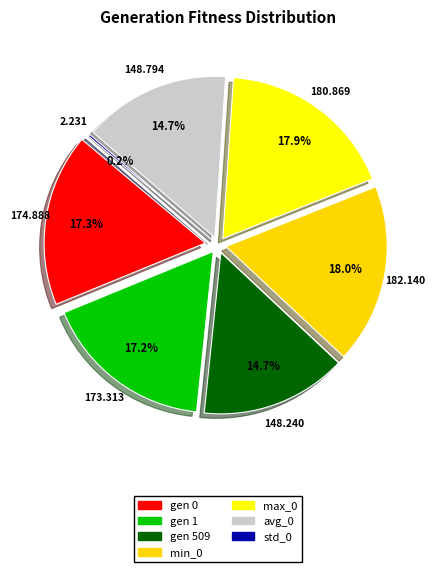

What is the ratio of the value at max_0 to the value at avg_0?

1.2